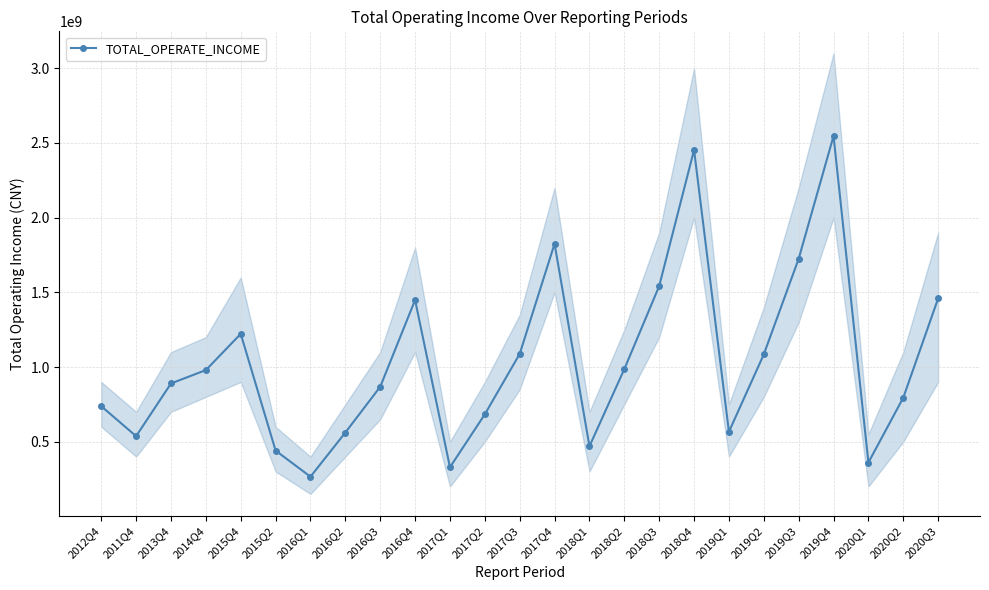

Where is the first local minimum?

2011Q4